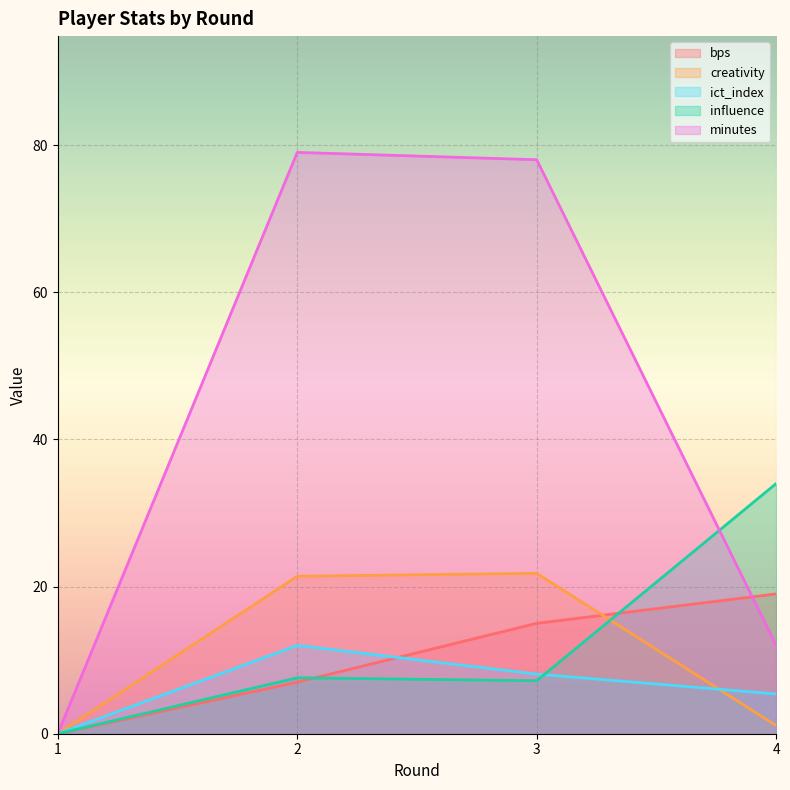

True or false: ict_index has more than 2 interior local peaks.

False